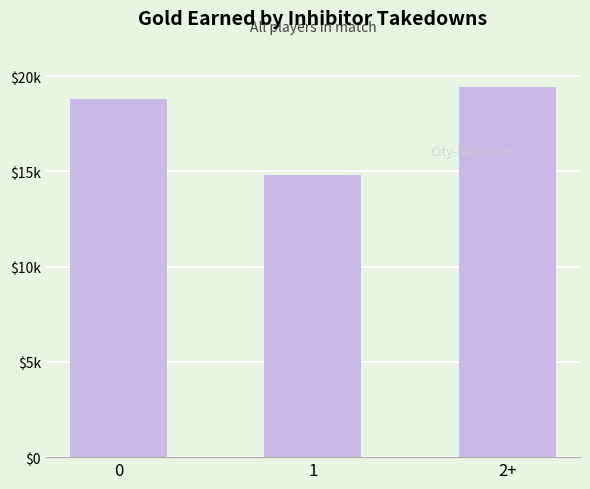

Which label corresponds to the largest value in the chart?

2+